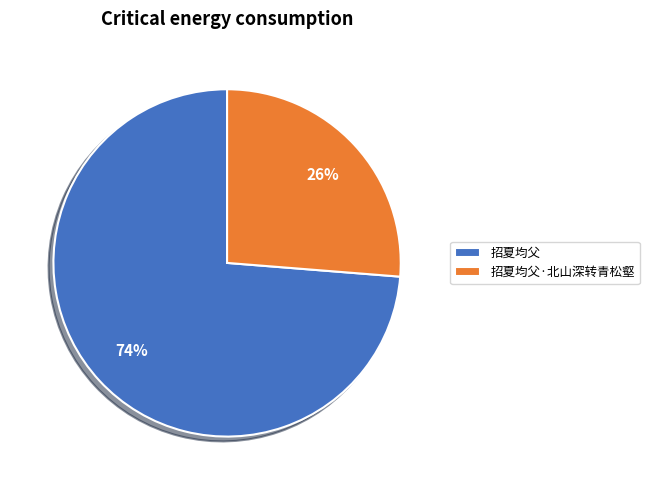

Which has a higher value, 招夏均父 or 招夏均父·北山深转青松壑?

招夏均父